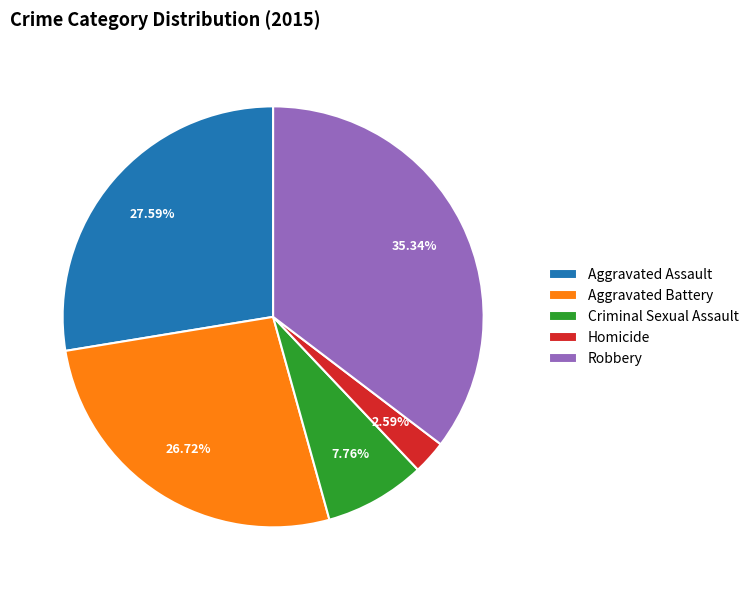

What percentage is NOT represented by Criminal Sexual Assault?

92.2%